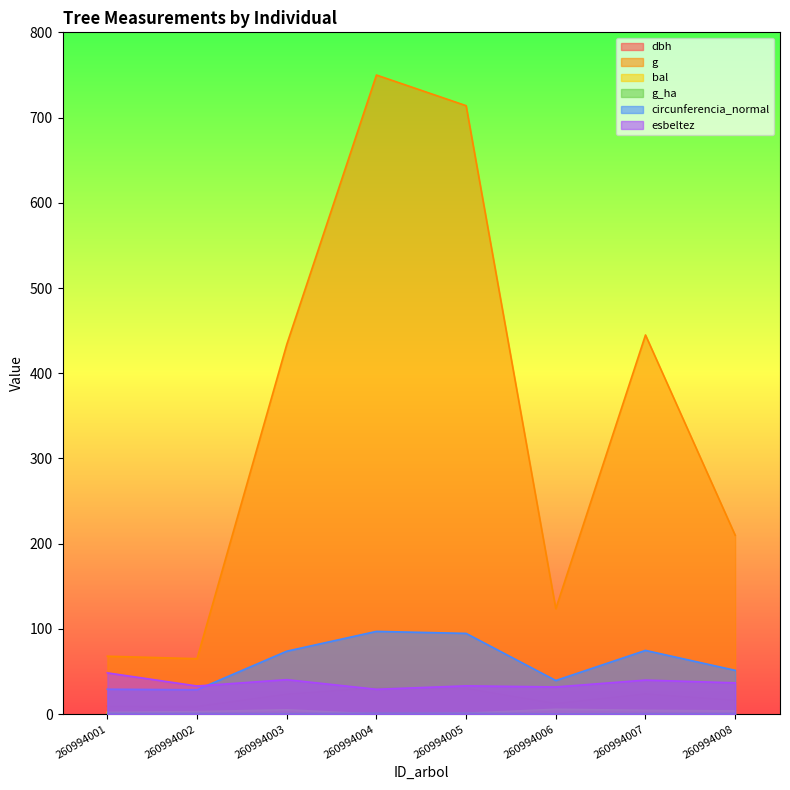

True or false: g and esbeltez intersect in this chart.

False